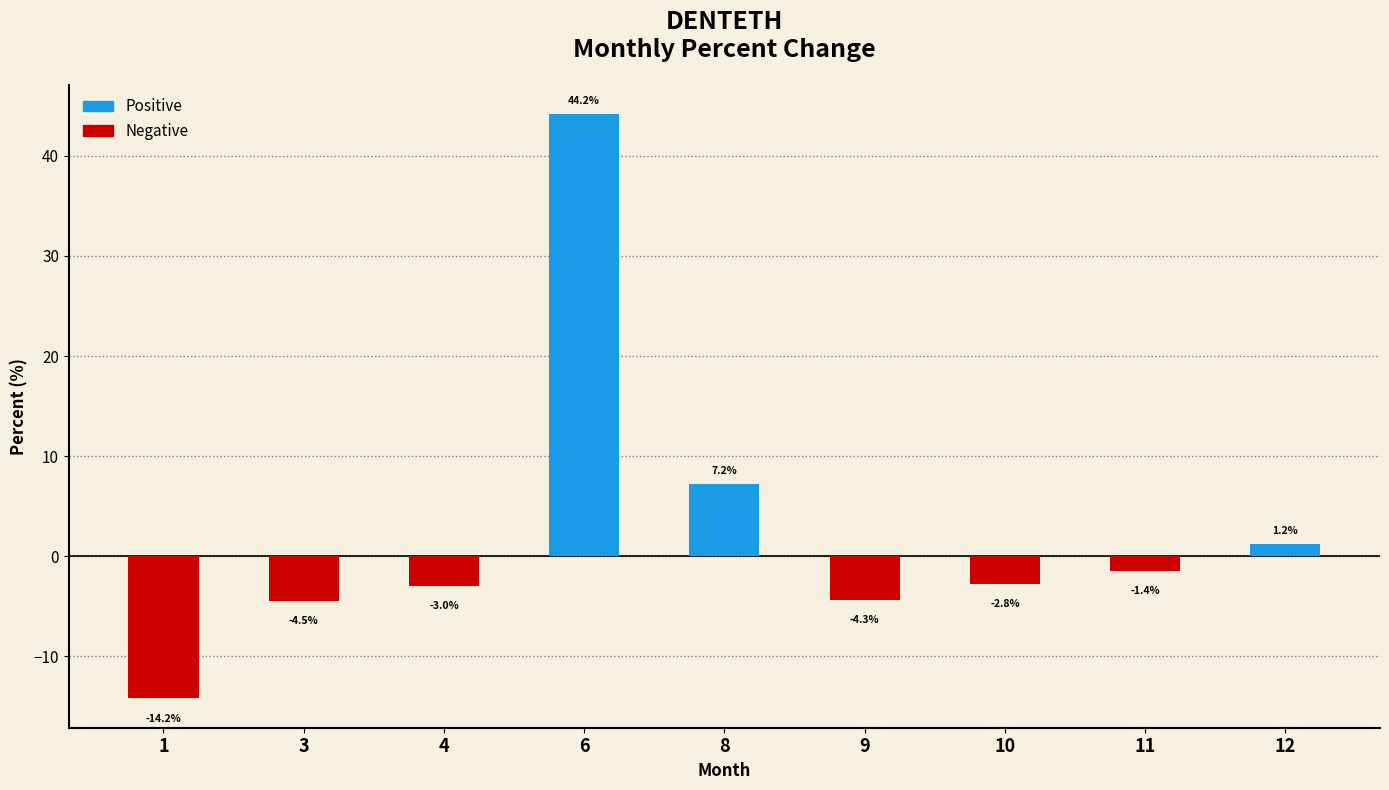

Reading left to right, what are all the values shown in this chart?

1=-14.2	3=-4.5	4=-3.0	6=44.2	8=7.2	9=-4.3	10=-2.8	11=-1.4	12=1.2